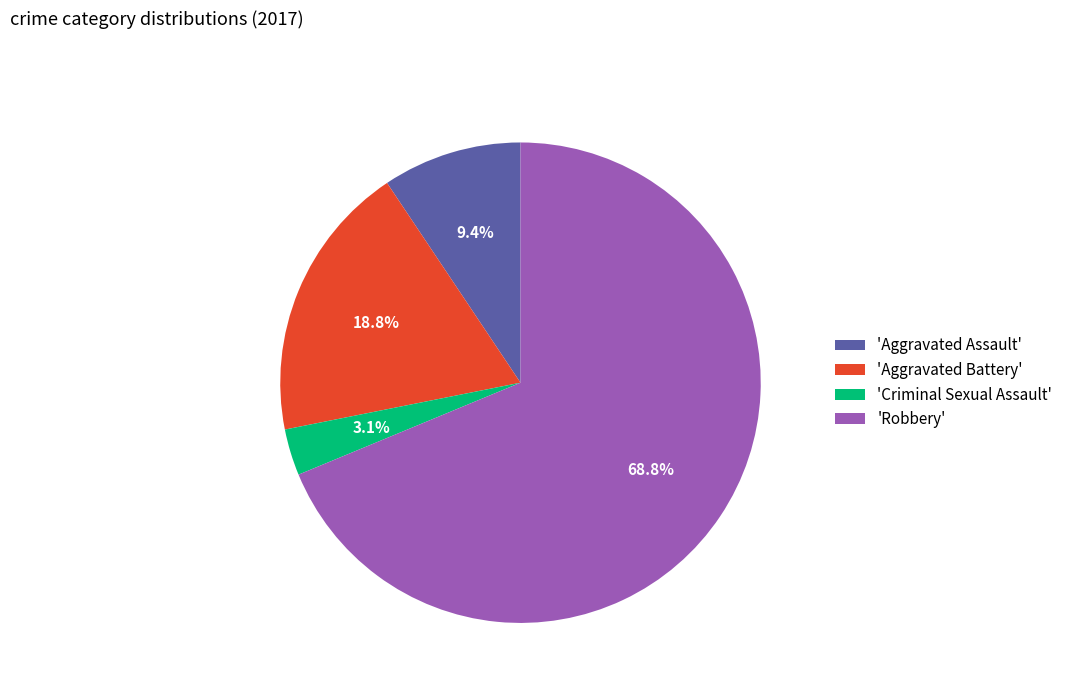

What is the total percentage of 'Robbery' and 'Aggravated Assault'?

78.1%